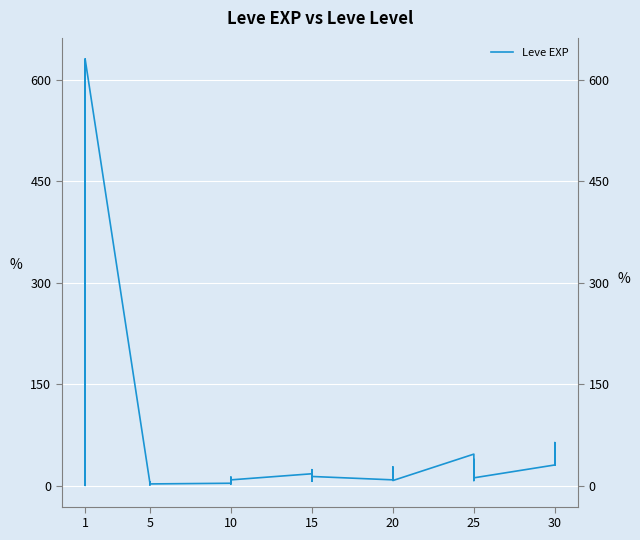

How many values are below 12?

19